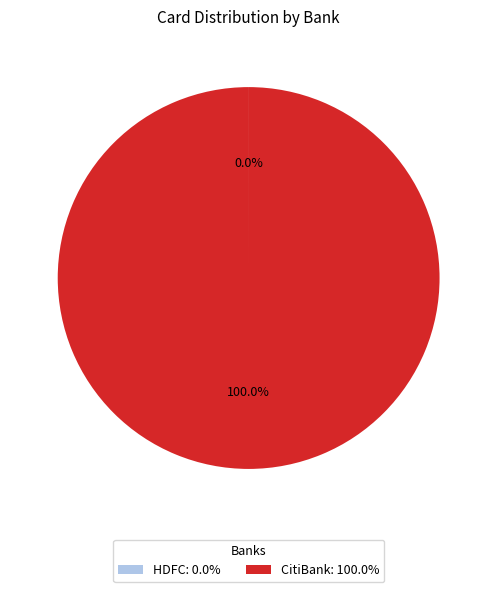

Is CitiBank: 100.0% the majority of the pie?

Yes